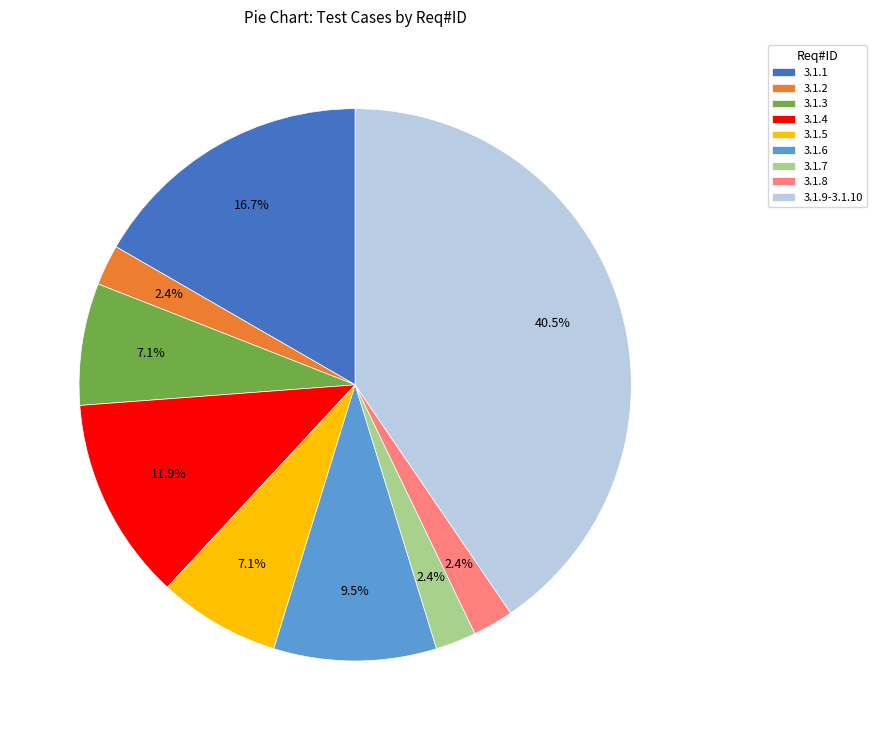

To the nearest percent, what percentage of the pie is 3.1.7?

2%